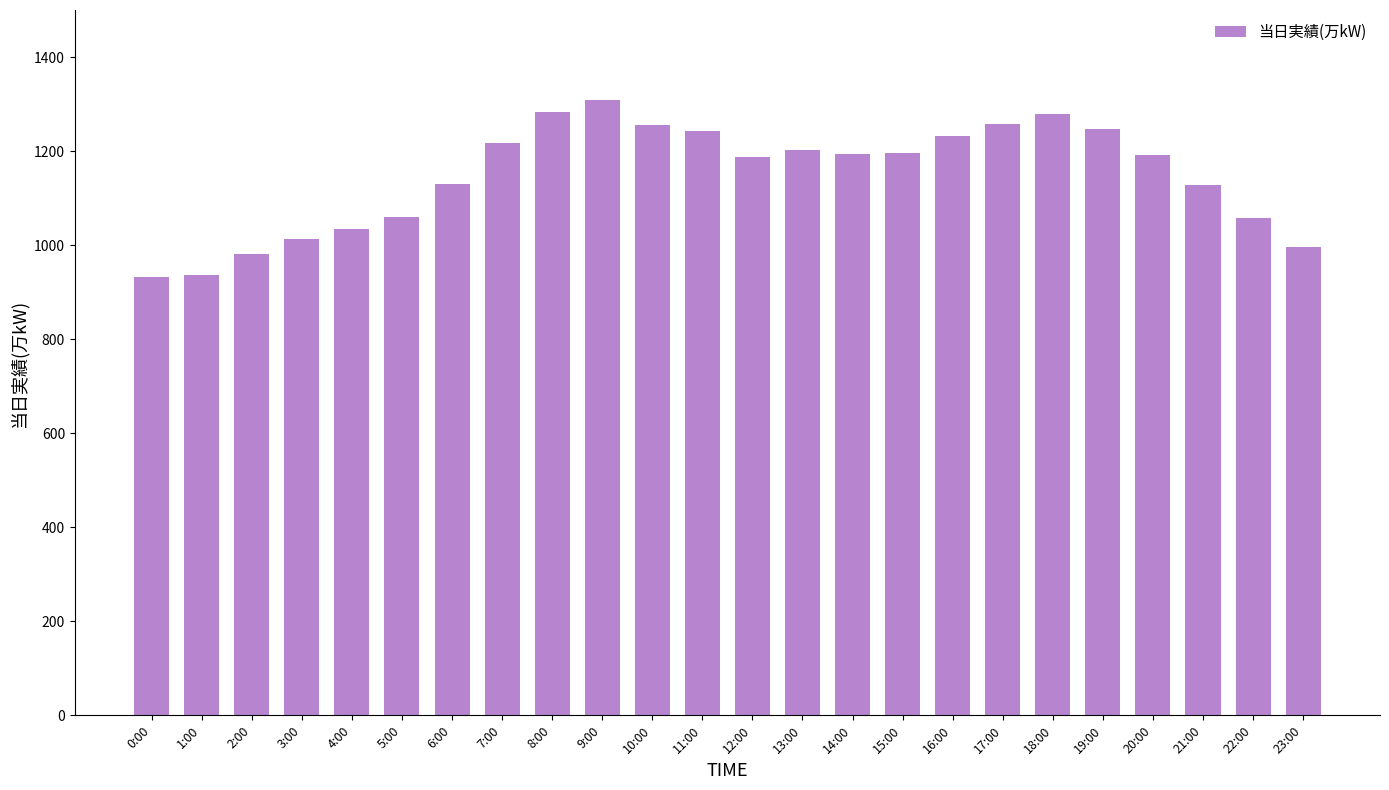

What is the minimum value shown in the chart?

933